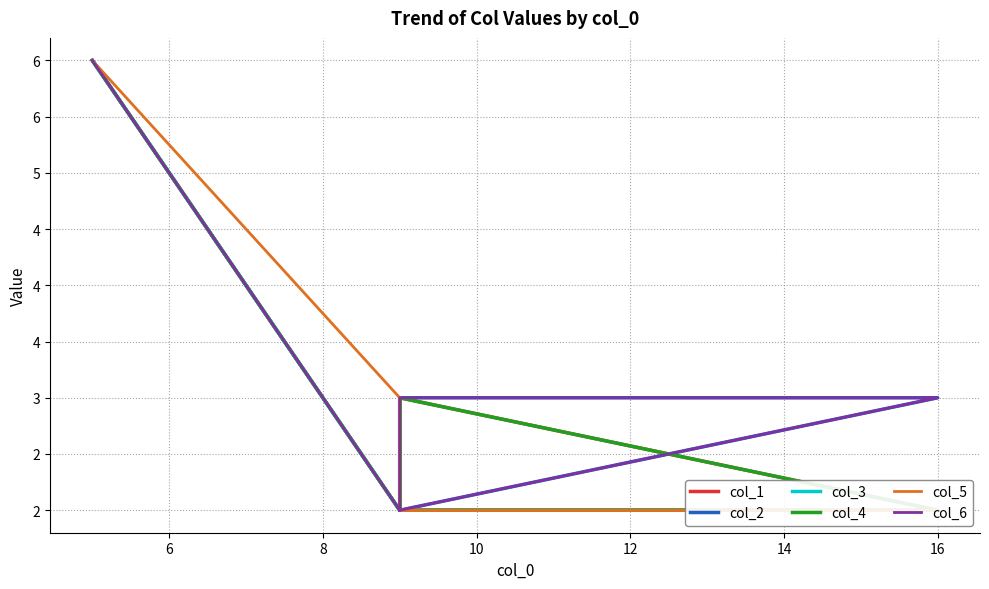

How many intersections are there between col_2 and col_5?

1